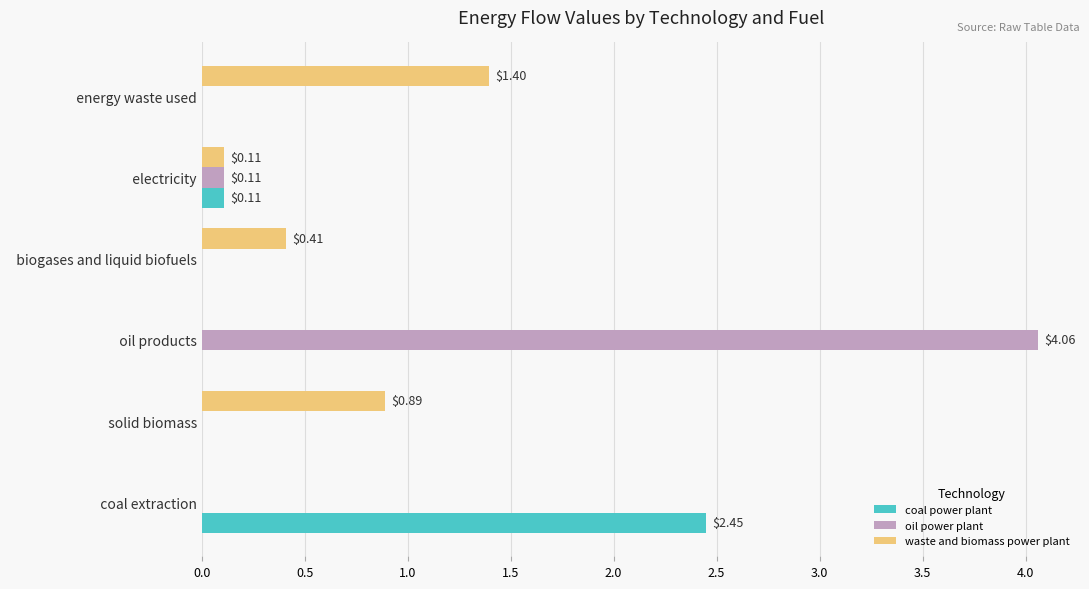

Which series changed the most between   oil products and   biogases and liquid biofuels?

oil power plant